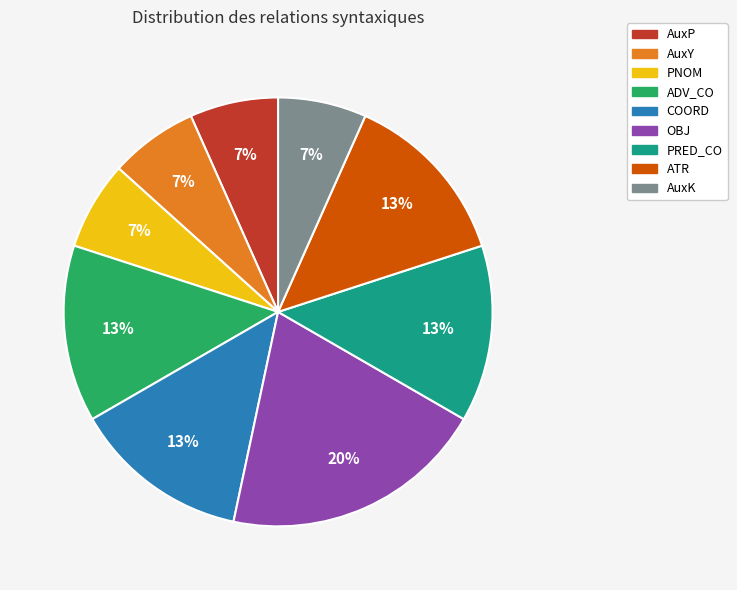

Do ATR and AuxY together represent more than half of the pie?

No